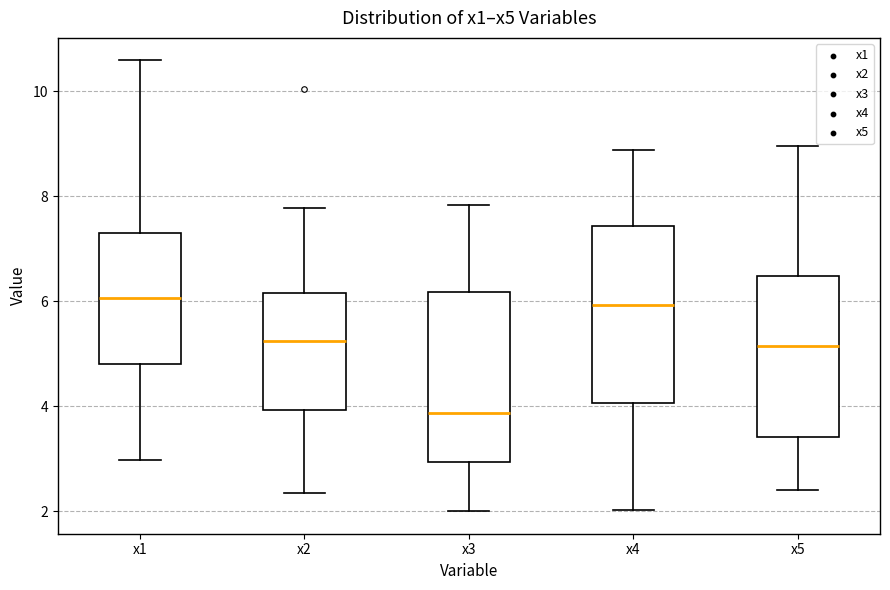

Where is the upper edge of the box for x1 on the y-axis? The values are not printed on the chart, so give them approximately, as read against the axis.

7.2